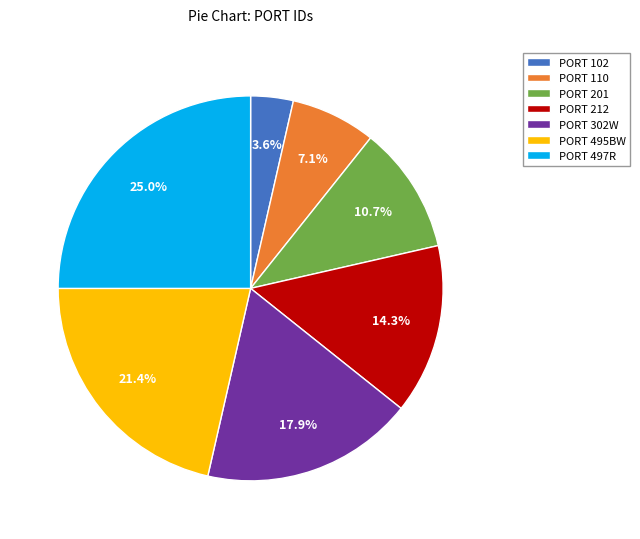

To the nearest percent, what is the average slice percentage?

14%